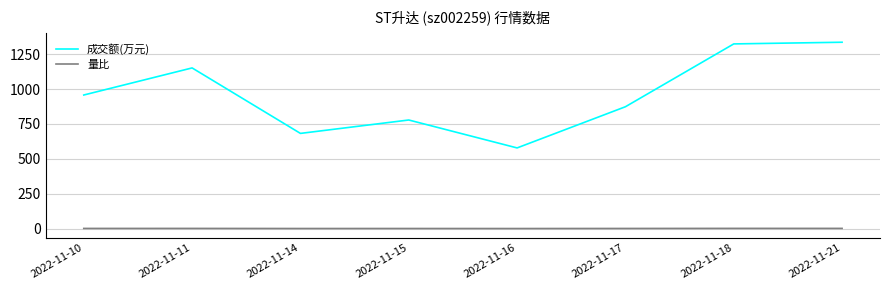

Which series changed the most between 2022-11-10 and 2022-11-14?

成交额(万元)